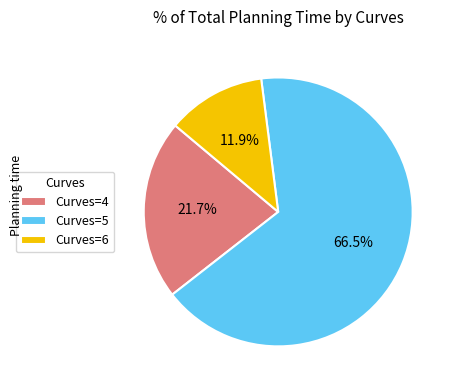

How many segments does this pie chart have?

3